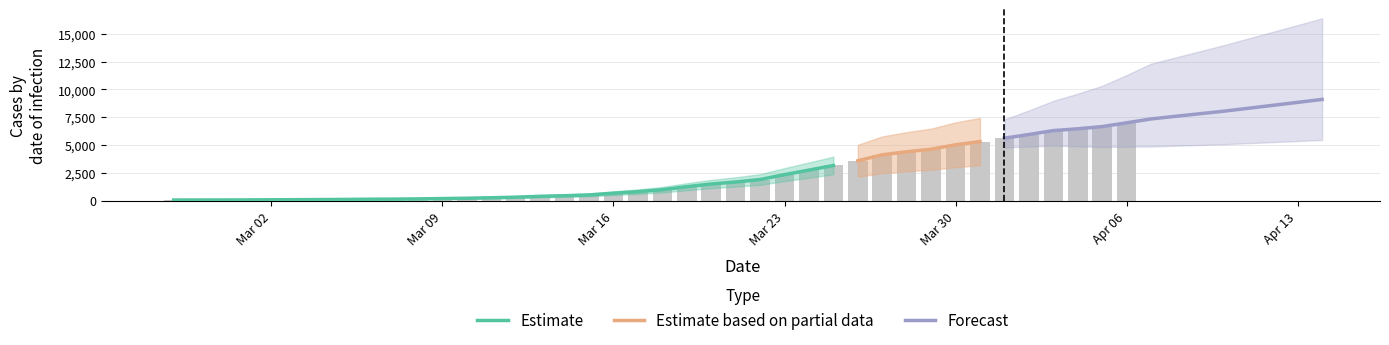

What is the sum of the values at 2020-03-26 and 2020-03-21?

5279